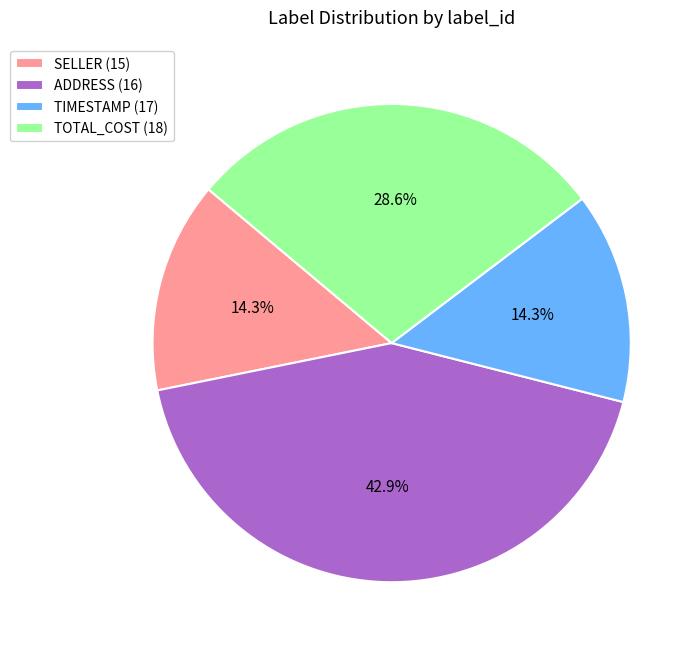

Do TIMESTAMP (17) and SELLER (15) together represent more than half of the pie?

No